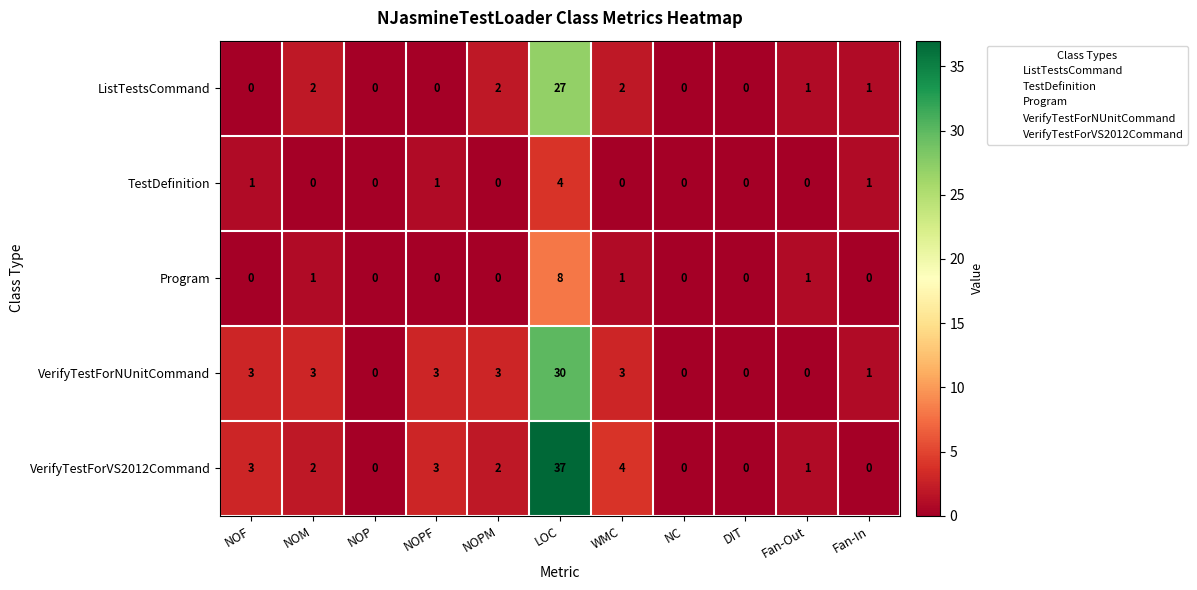

What is the average value of the VerifyTestForVS2012Command series?

5